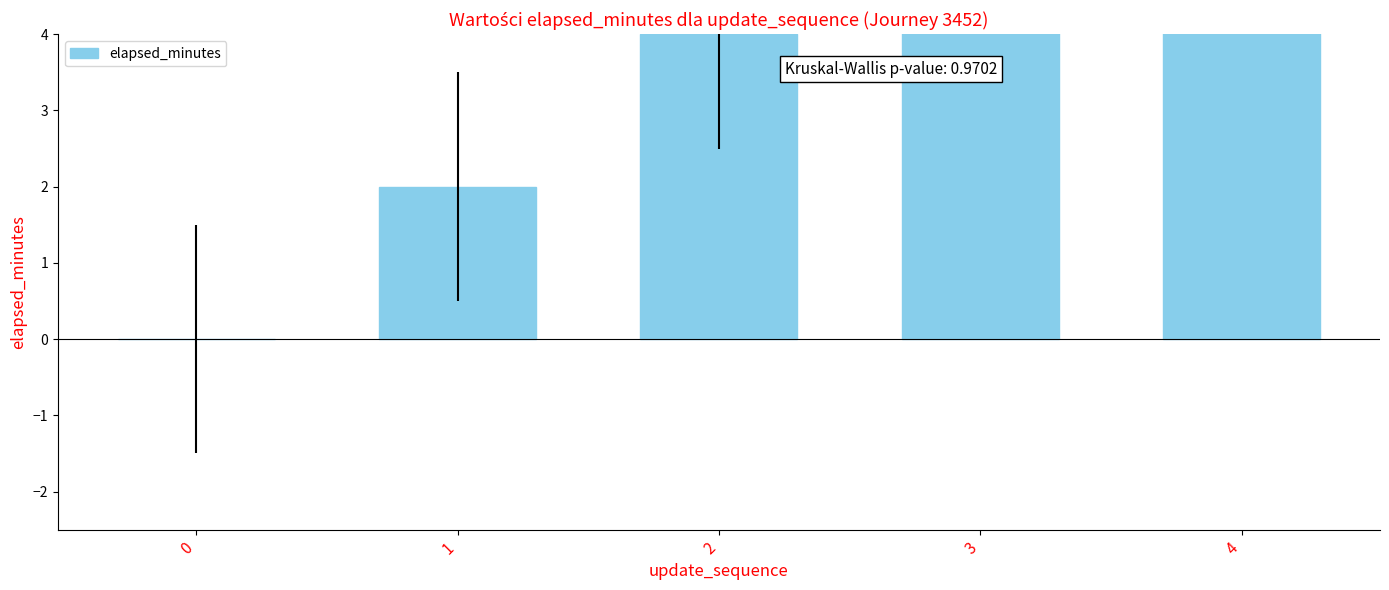

Reading left to right, extract all data points from this chart.

0=0	1=2	2=4	3=6	4=8